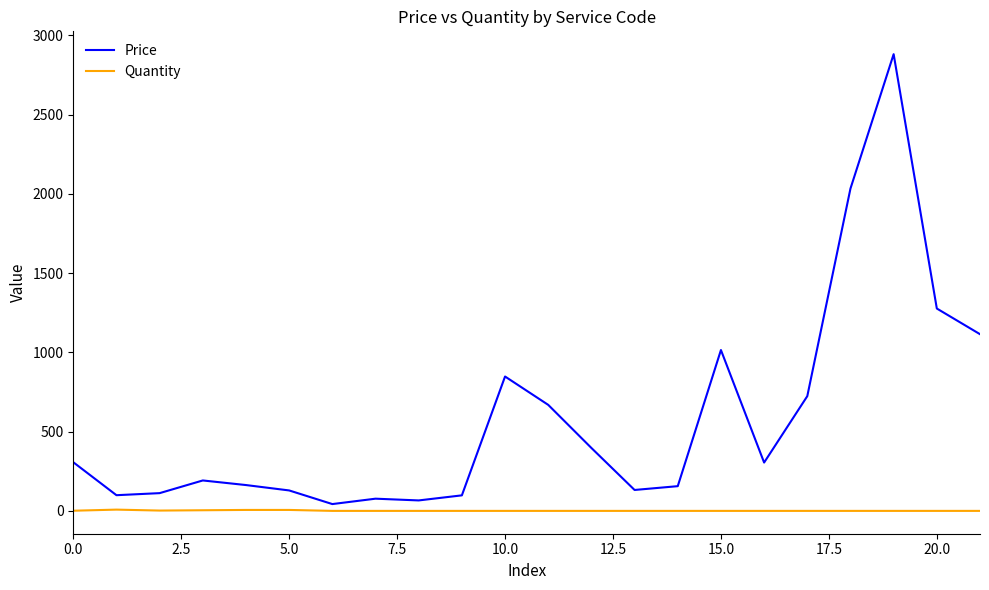

Rank the series by their maximum value, from highest to lowest.

Price, Quantity